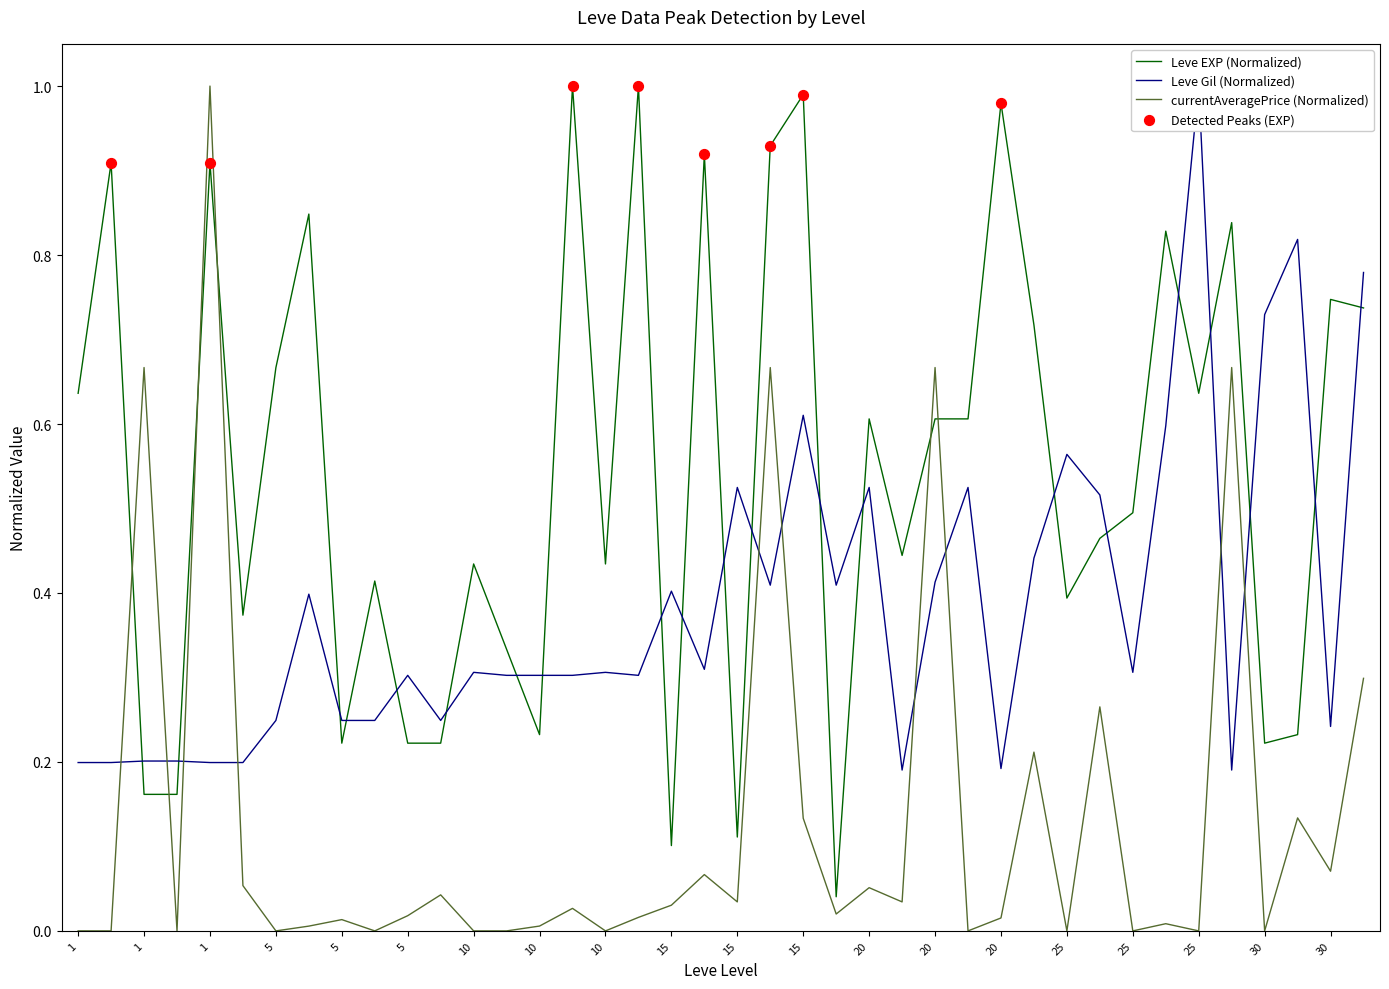

Which series has the largest total across all categories?

Leve EXP